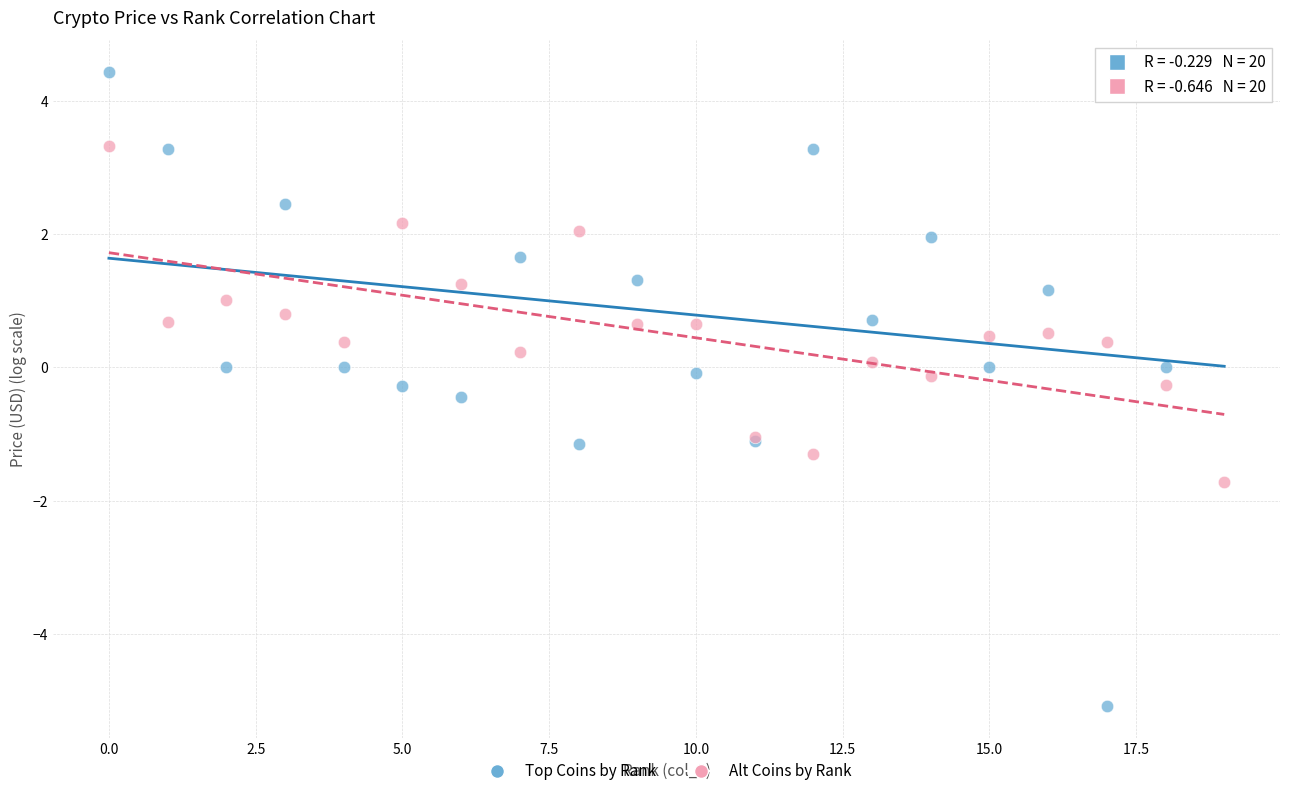

Which series has the largest Y range (max minus min)?

Top Coins by Rank